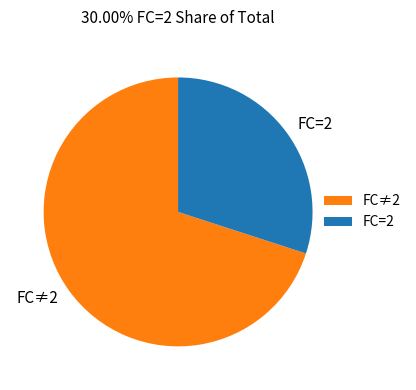

Which slice is the largest?

FC≠2